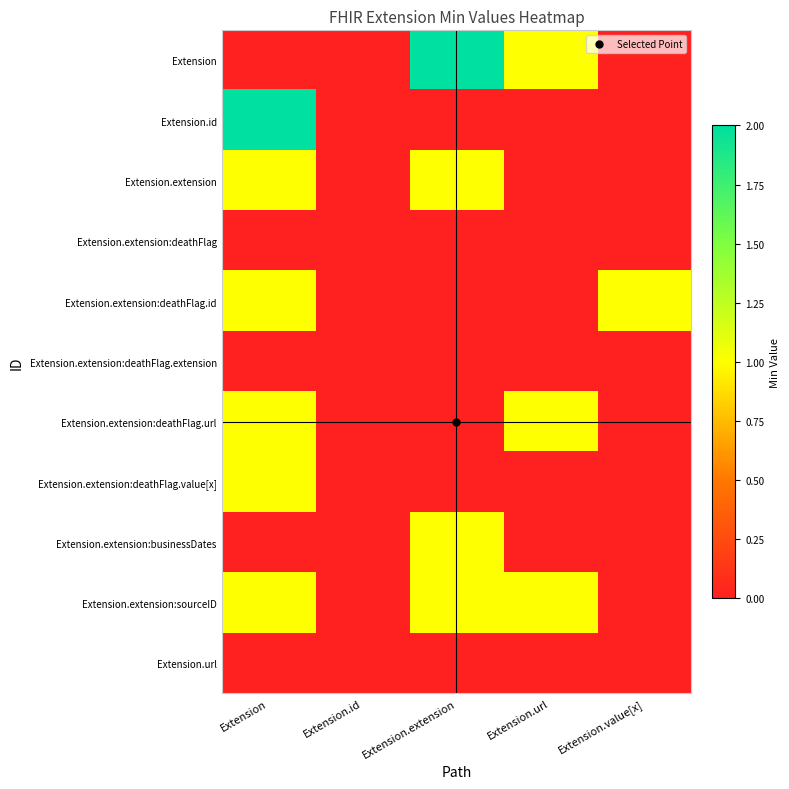

What is the difference between the highest and lowest values at Extension.extension?

2